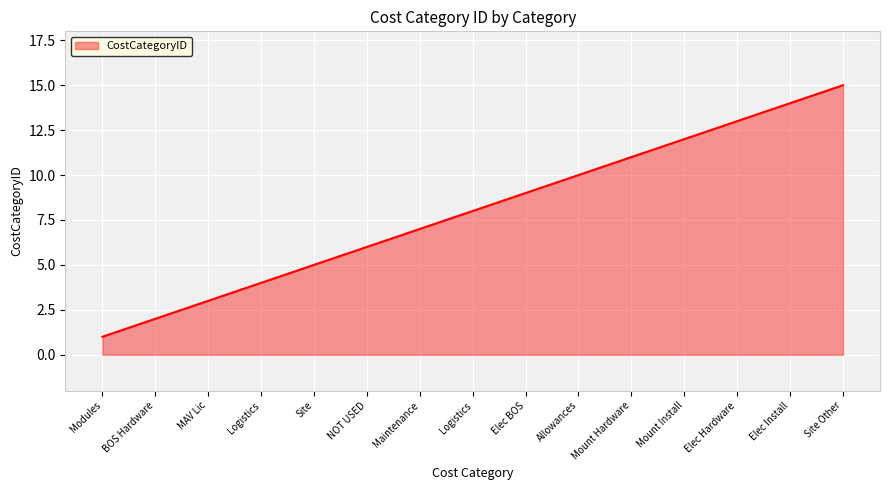

Does the chart display data point markers on the line(s)?

No